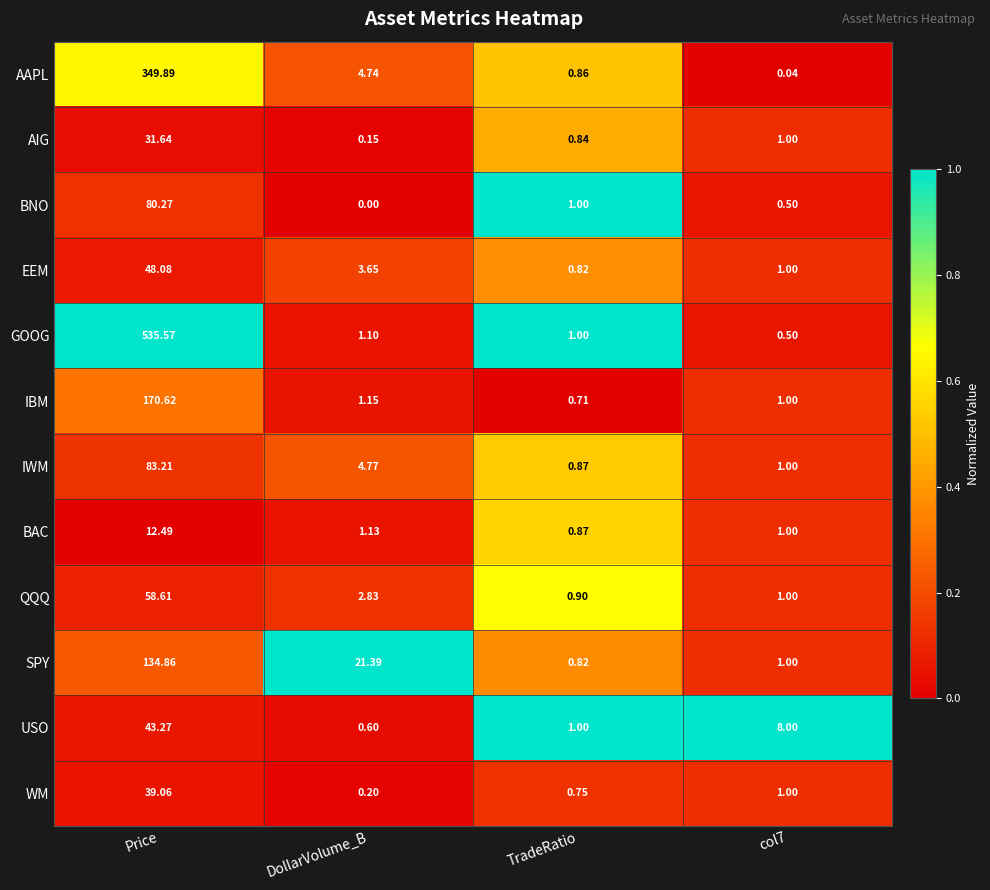

Where does the BAC series first go above 1?

Price